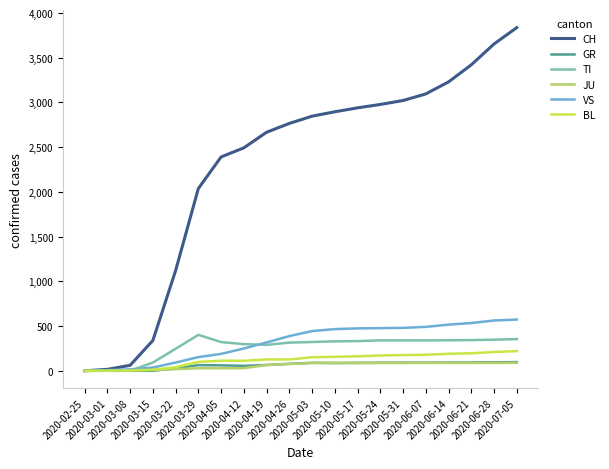

Which series has the largest total across all categories?

CH